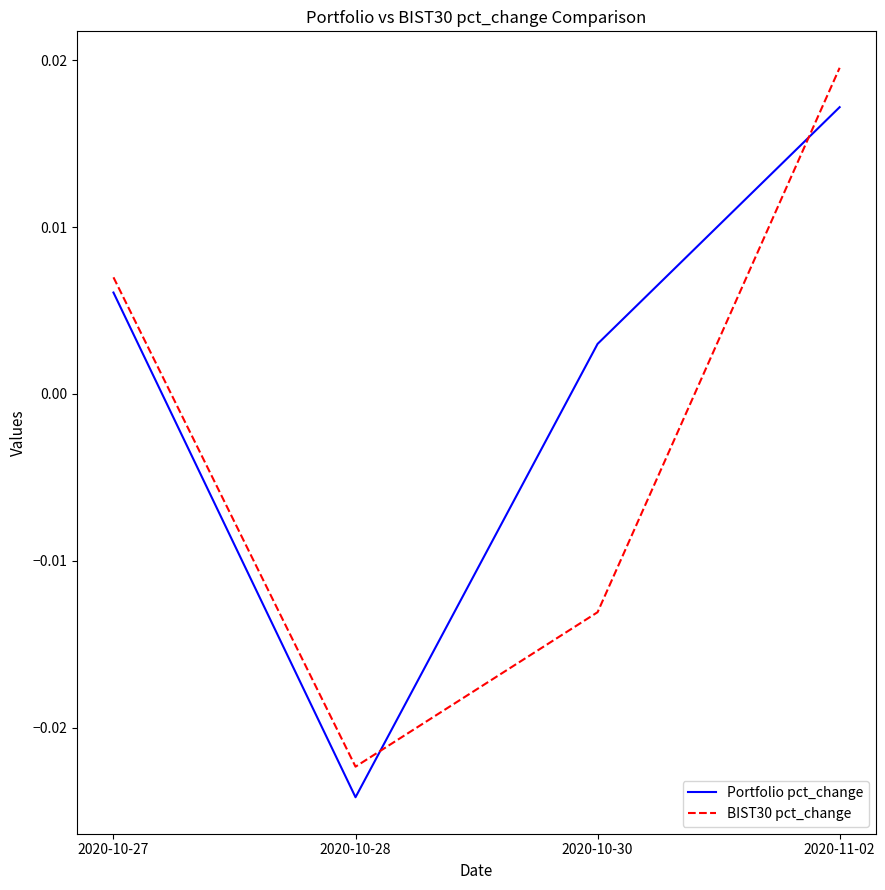

At which category is the sum across all series the highest?

2020-11-02